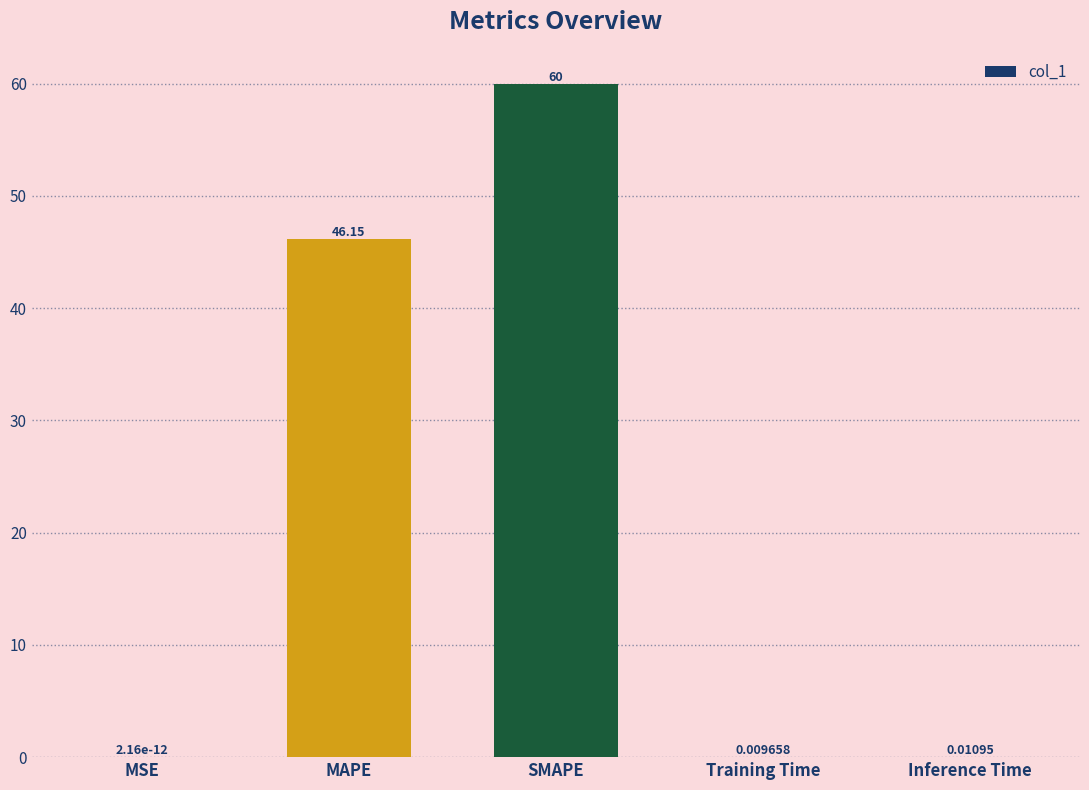

Which has a higher value, Inference Time or MAPE?

MAPE